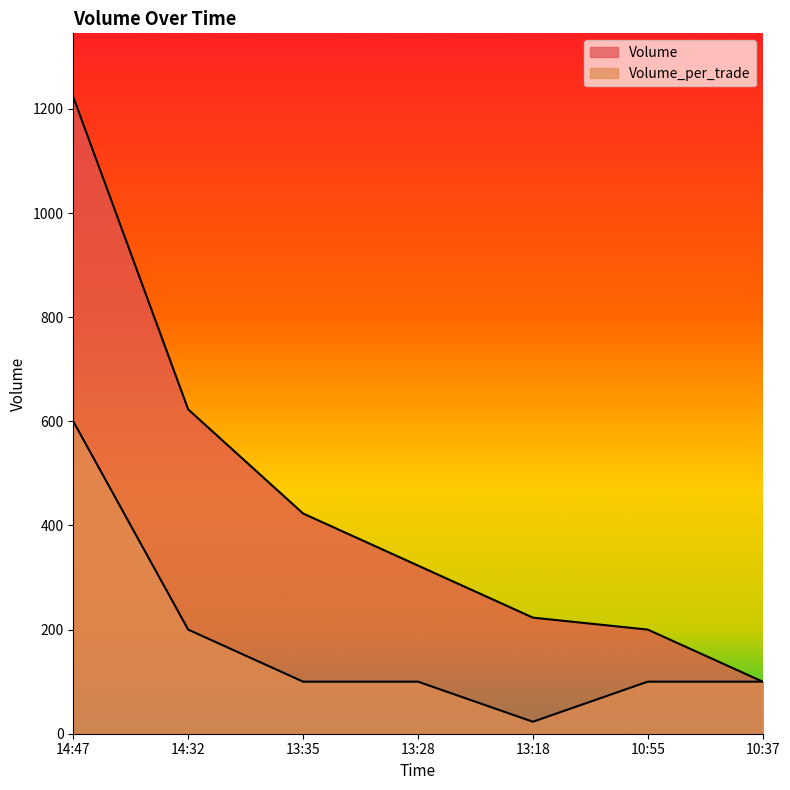

How many values in the Volume series are below 323?

3